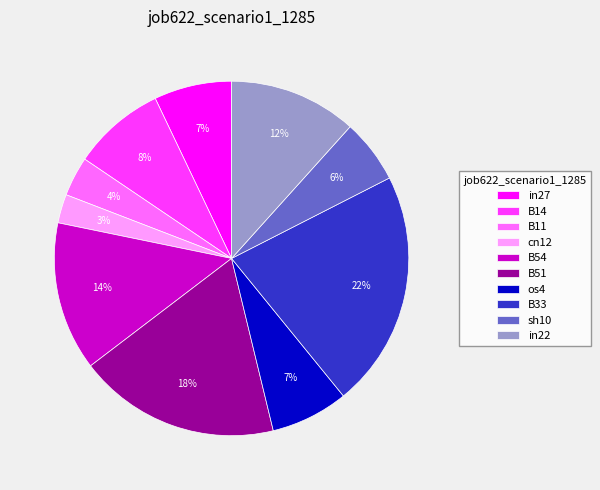

How many segments does this pie chart have?

10